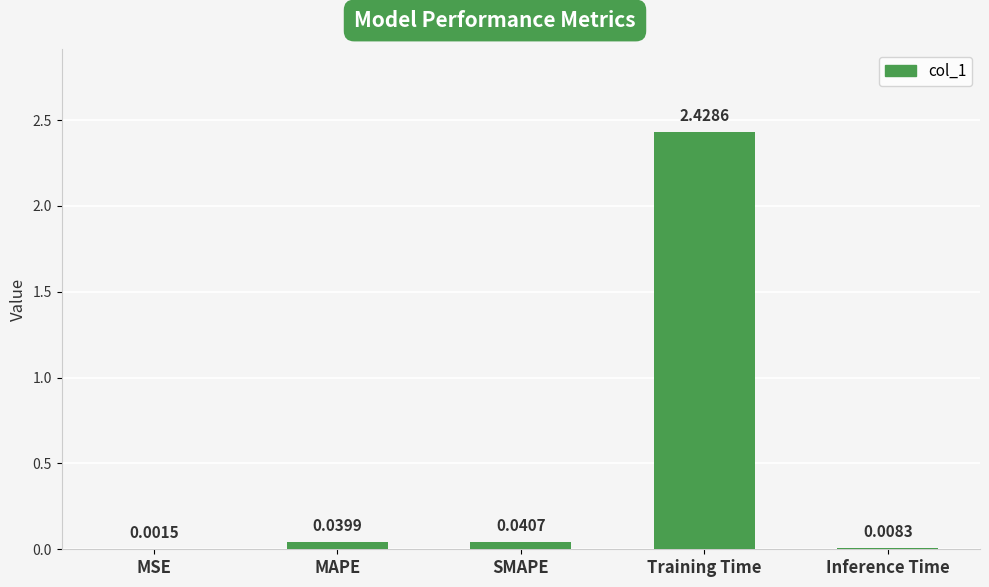

What is the change in value from SMAPE to Training Time?

+2.4